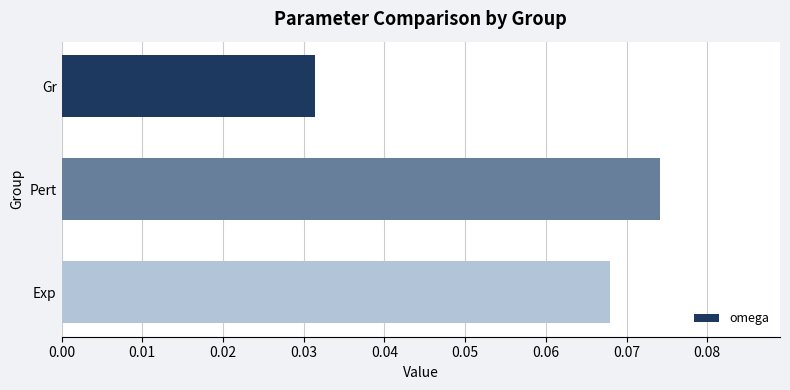

Between Gr and Exp, which is larger?

Exp